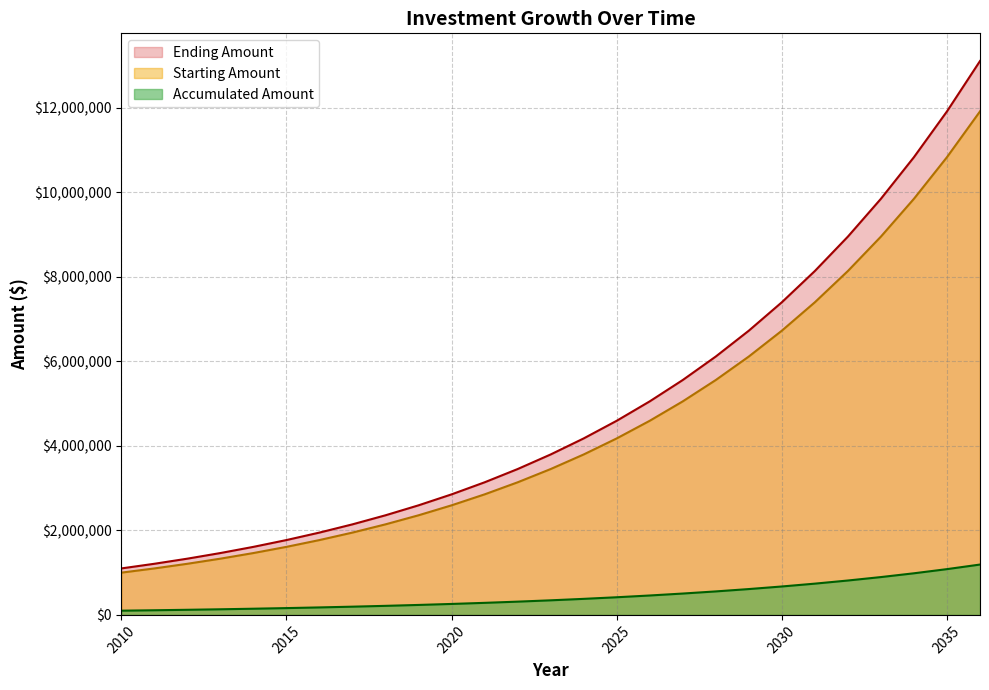

What is the total value across all series at 2010?

2200000.0